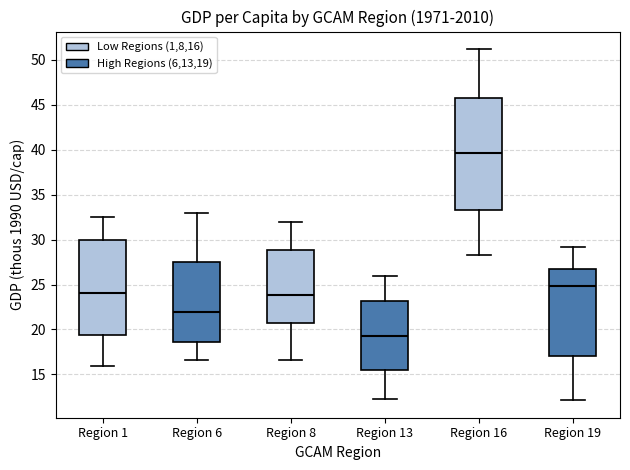

Comparing the boxes themselves (not the whiskers), which one is the tallest?

Region 16